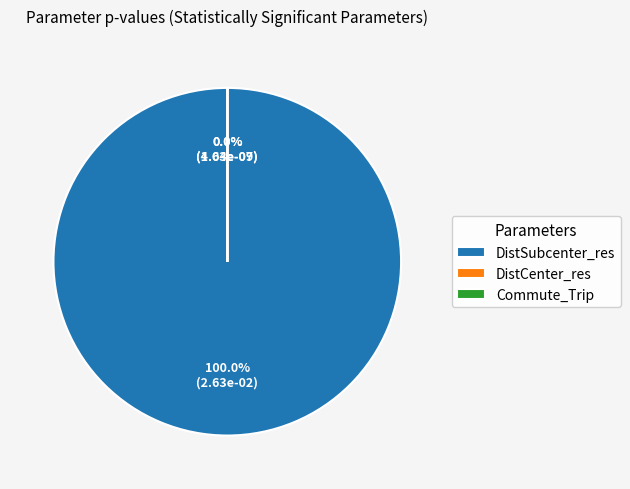

How many slices are in this pie chart?

3